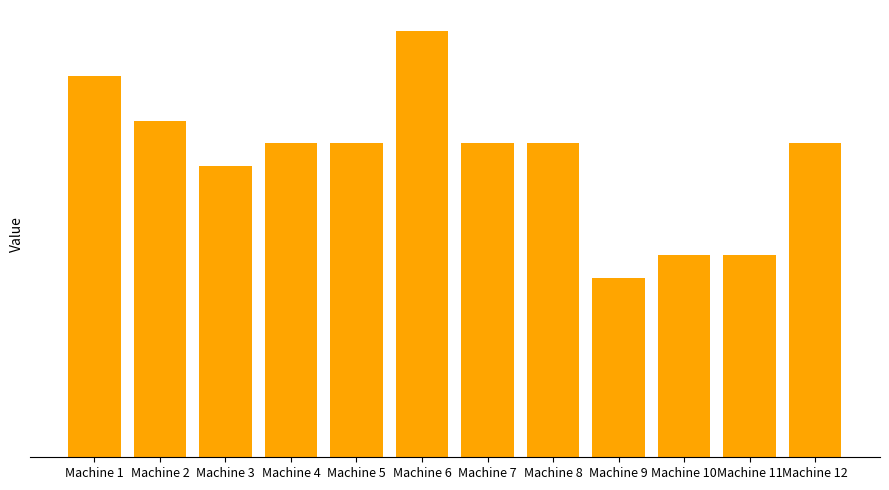

Does the chart contain any negative values?

No